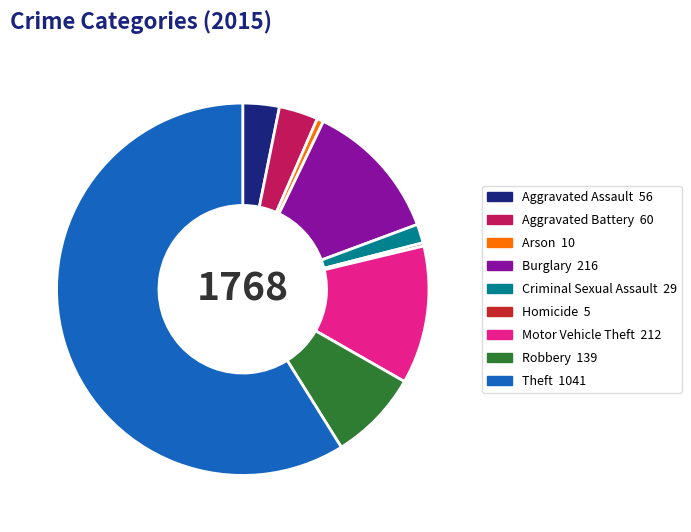

Is there any slice that represents more than half of the pie?

Yes